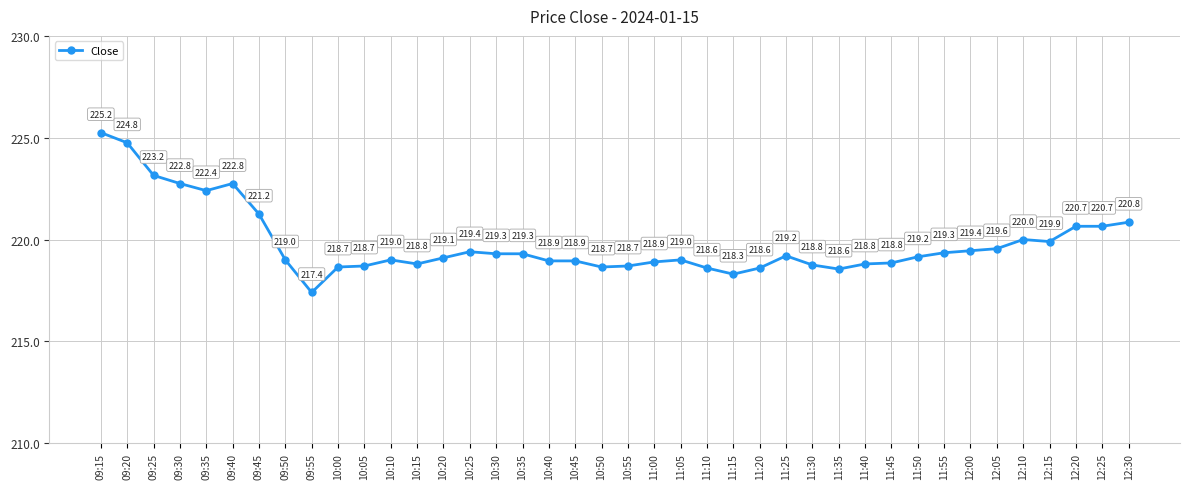

True or false: the data shows 218.6 at 11:20.

True